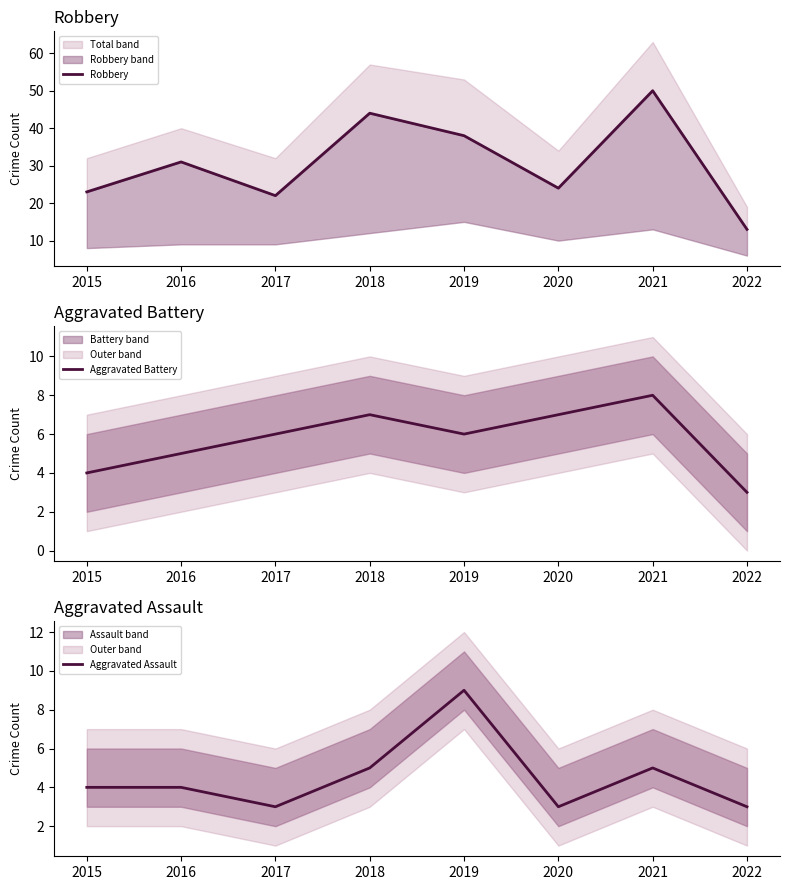

Between 2016 and 2017, which is larger?

2016